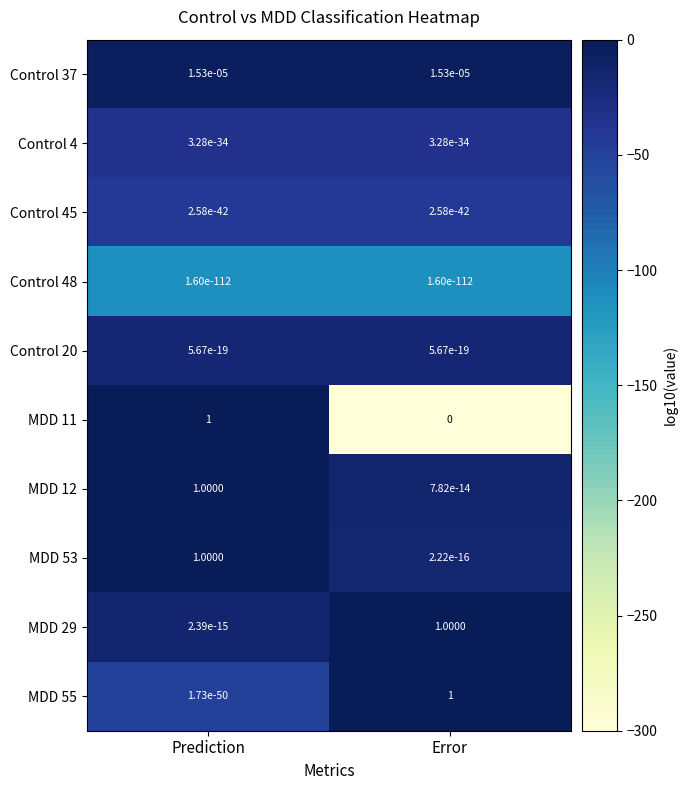

At which category is the sum across all series the highest?

Prediction